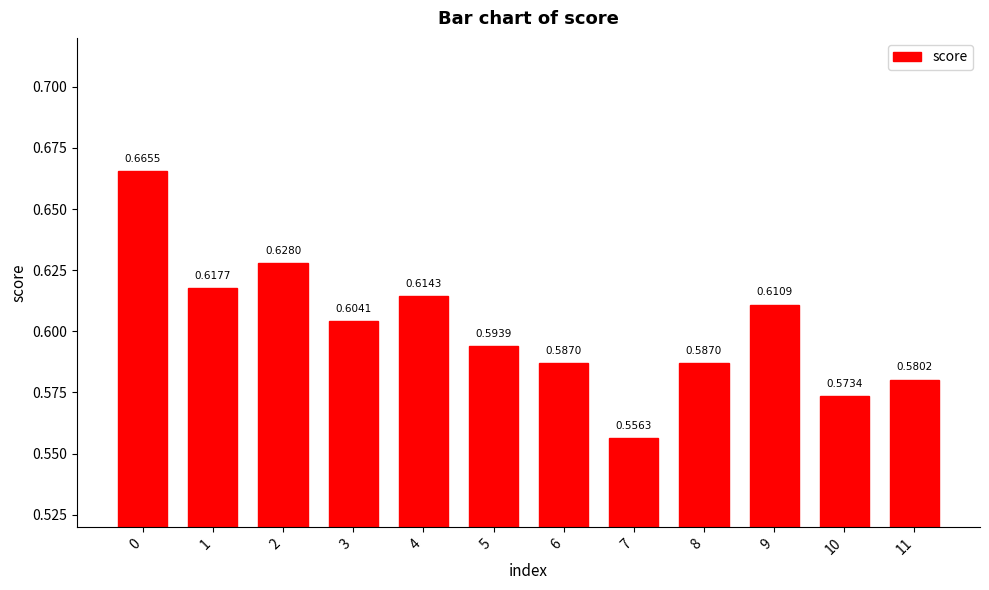

Which has a higher value, 8 or 3?

3